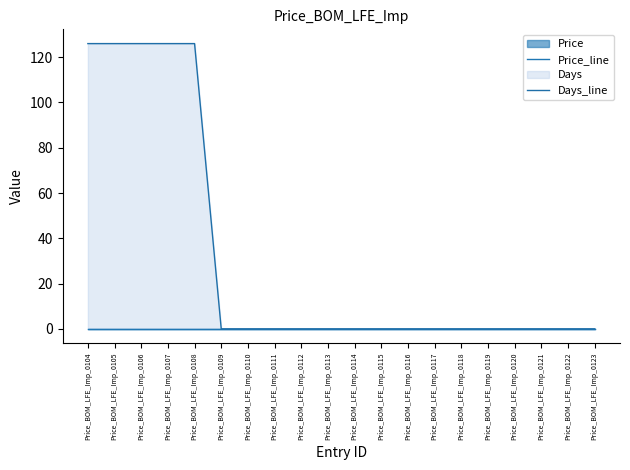

Reading right to left, extract all data points from this chart.

Price_line: Price_BOM_LFE_Imp_0123=0	Price_BOM_LFE_Imp_0122=0	Price_BOM_LFE_Imp_0121=0	Price_BOM_LFE_Imp_0120=0	Price_BOM_LFE_Imp_0119=0	Price_BOM_LFE_Imp_0118=0	Price_BOM_LFE_Imp_0117=0	Price_BOM_LFE_Imp_0116=0	Price_BOM_LFE_Imp_0115=0	Price_BOM_LFE_Imp_0114=0	Price_BOM_LFE_Imp_0113=0	Price_BOM_LFE_Imp_0112=0	Price_BOM_LFE_Imp_0111=0	Price_BOM_LFE_Imp_0110=0	Price_BOM_LFE_Imp_0109=0	Price_BOM_LFE_Imp_0108=0	Price_BOM_LFE_Imp_0107=0	Price_BOM_LFE_Imp_0106=0	Price_BOM_LFE_Imp_0105=0	Price_BOM_LFE_Imp_0104=0
Days_line: Price_BOM_LFE_Imp_0123=0	Price_BOM_LFE_Imp_0122=0	Price_BOM_LFE_Imp_0121=0	Price_BOM_LFE_Imp_0120=0	Price_BOM_LFE_Imp_0119=0	Price_BOM_LFE_Imp_0118=0	Price_BOM_LFE_Imp_0117=0	Price_BOM_LFE_Imp_0116=0	Price_BOM_LFE_Imp_0115=0	Price_BOM_LFE_Imp_0114=0	Price_BOM_LFE_Imp_0113=0	Price_BOM_LFE_Imp_0112=0	Price_BOM_LFE_Imp_0111=0	Price_BOM_LFE_Imp_0110=0	Price_BOM_LFE_Imp_0109=0	Price_BOM_LFE_Imp_0108=126	Price_BOM_LFE_Imp_0107=126	Price_BOM_LFE_Imp_0106=126	Price_BOM_LFE_Imp_0105=126	Price_BOM_LFE_Imp_0104=126